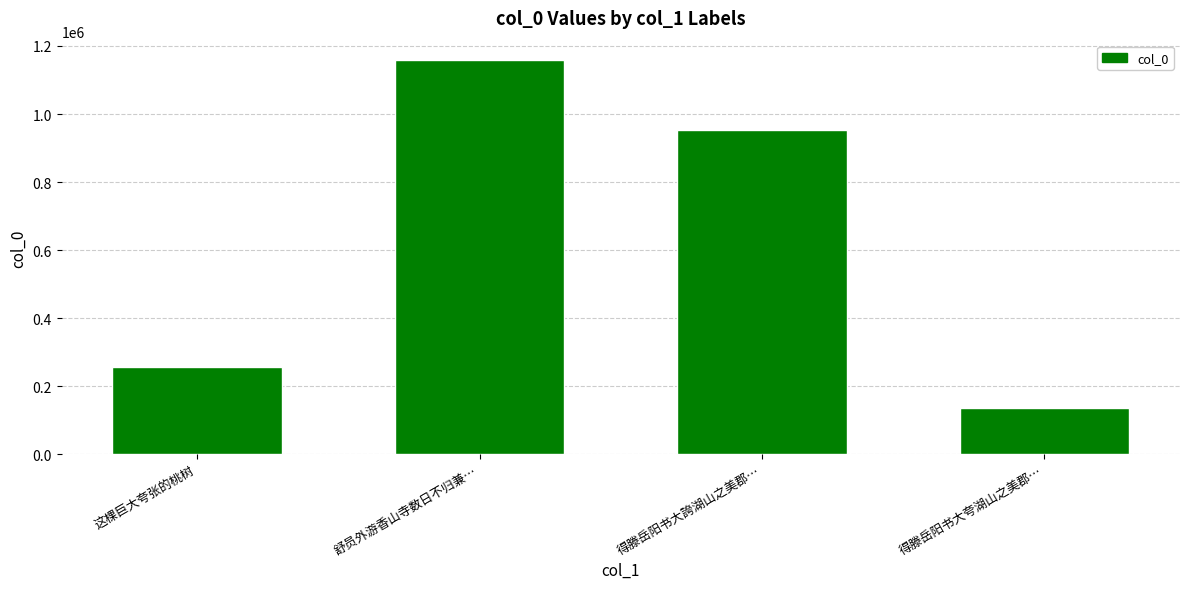

Count the values in the range 257660 to 1157717.

3